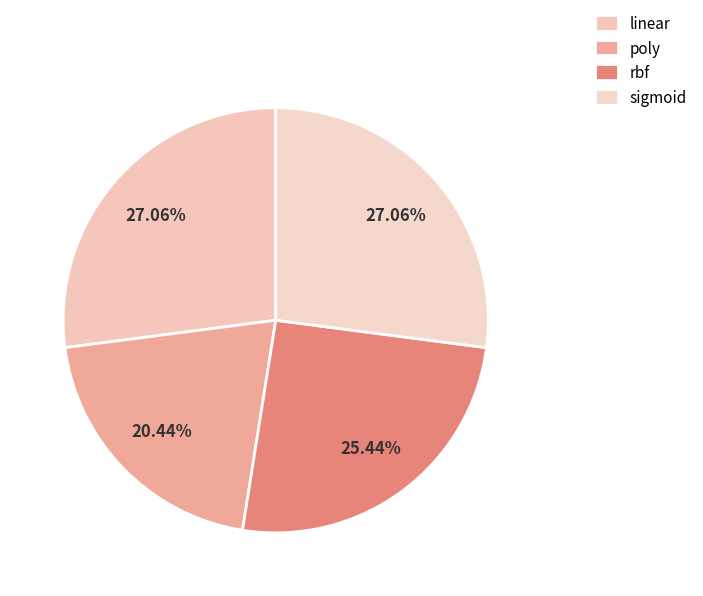

How many segments does this pie chart have?

4